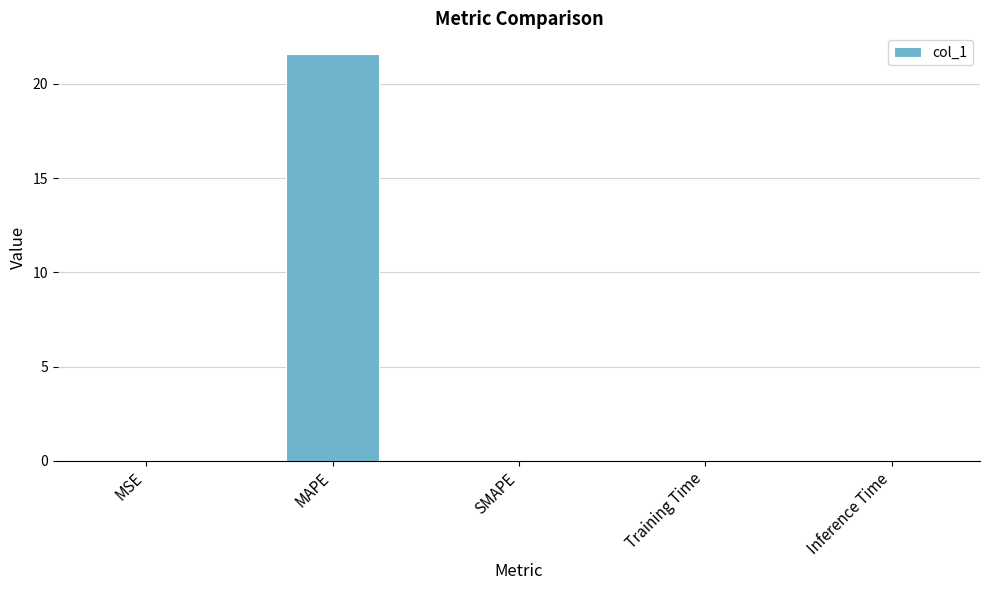

What is the sum of the values at MAPE and SMAPE?

21.6